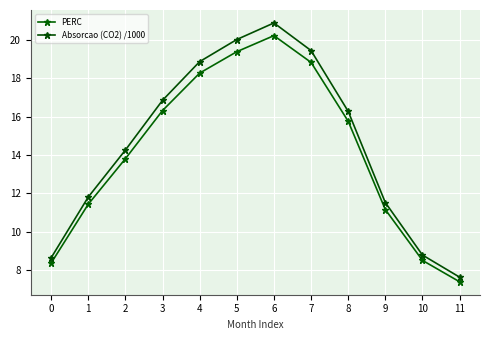

Read the PERC value at 3.

16.3